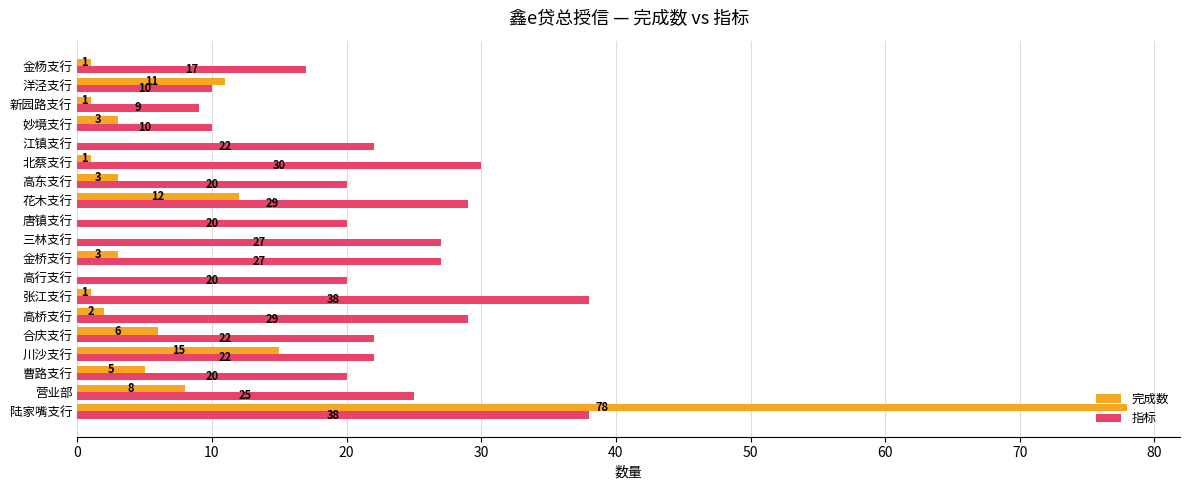

What is the sum of all 指标 values?

435